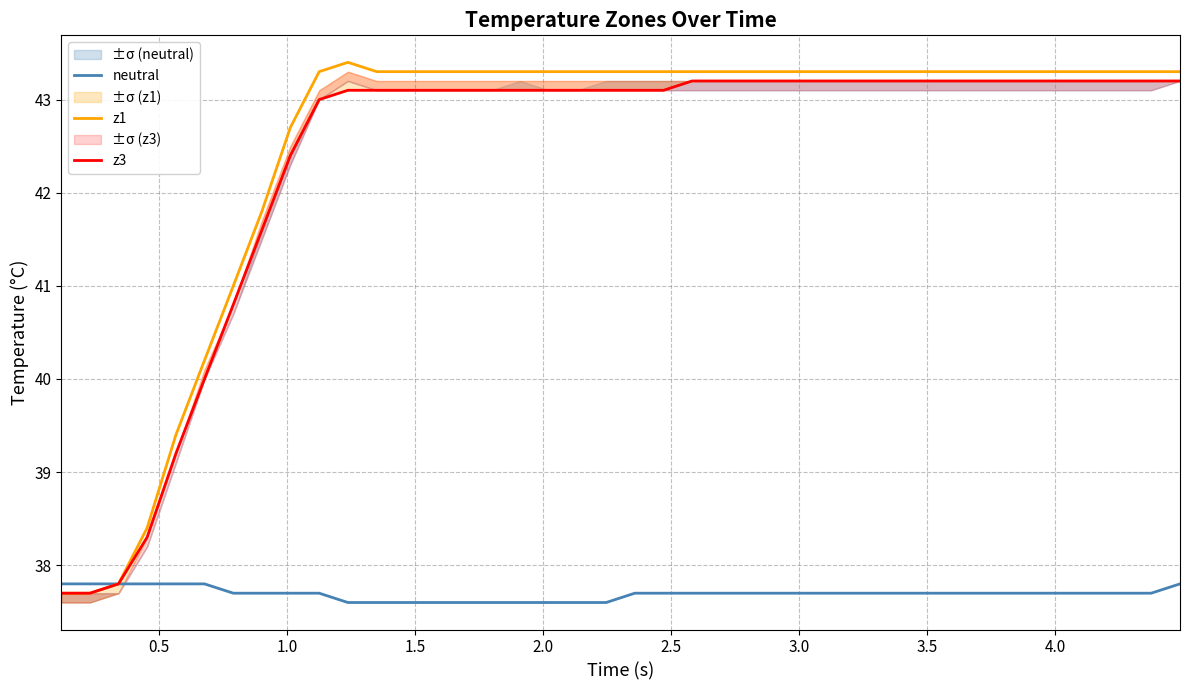

What is the value of the neutral point at the 2nd from the left?

37.8